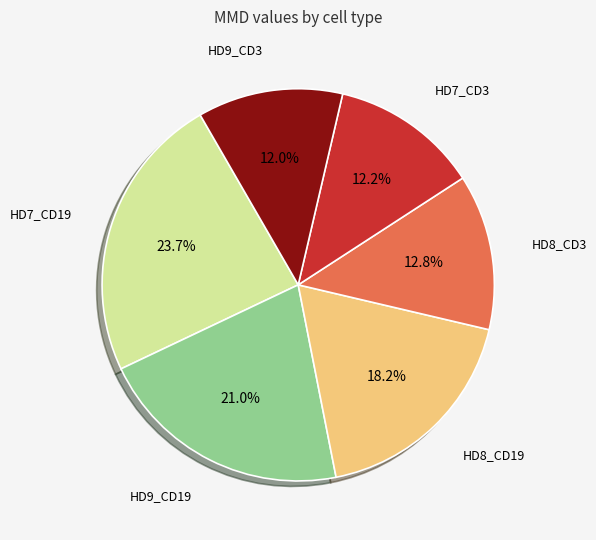

Does any single category account for the majority?

No